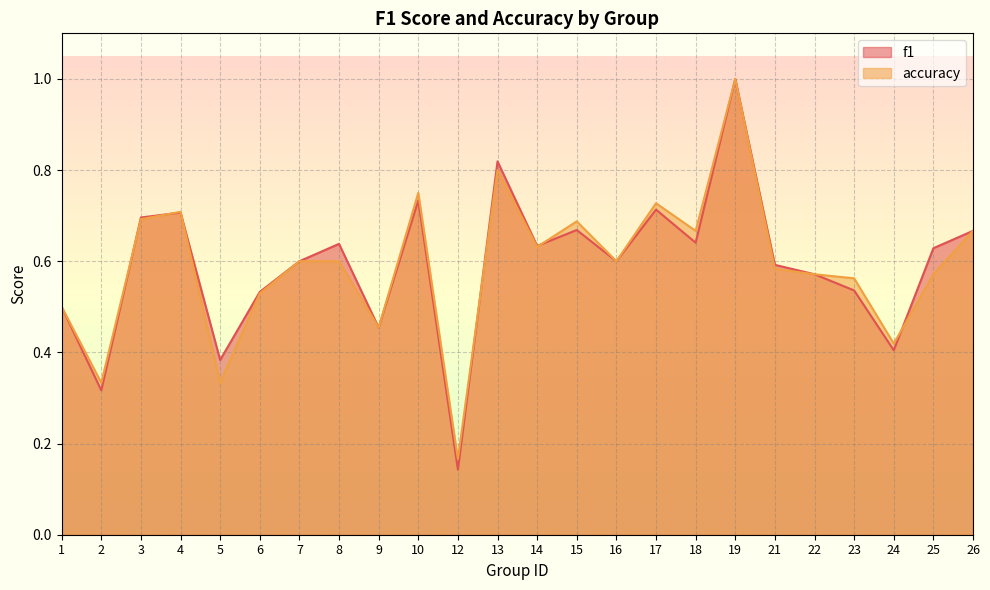

True or false: f1 and accuracy cross at least once.

True